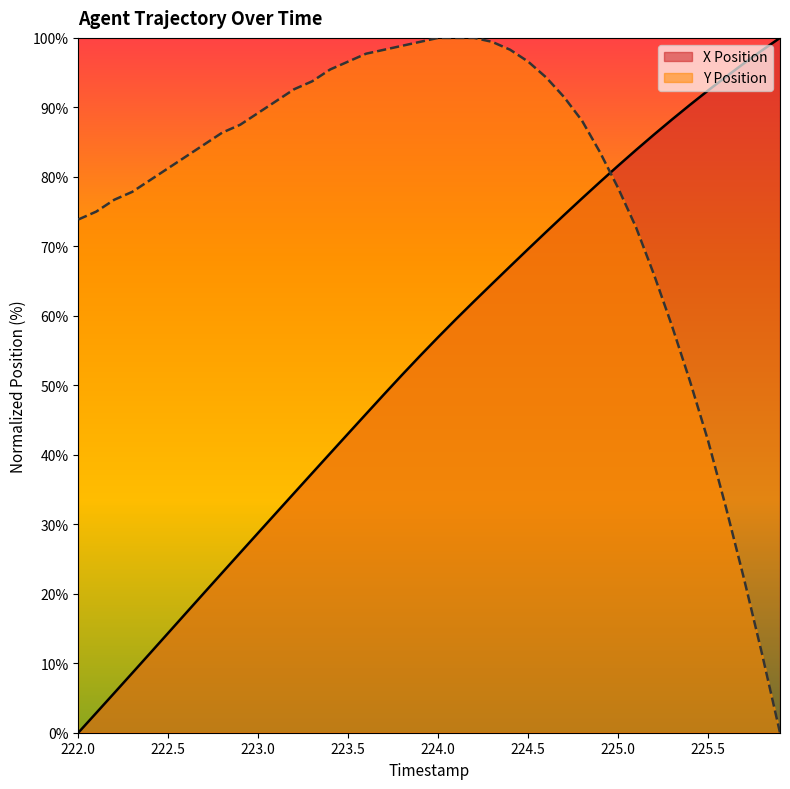

At how many categories does at least one series exceed 6?

40